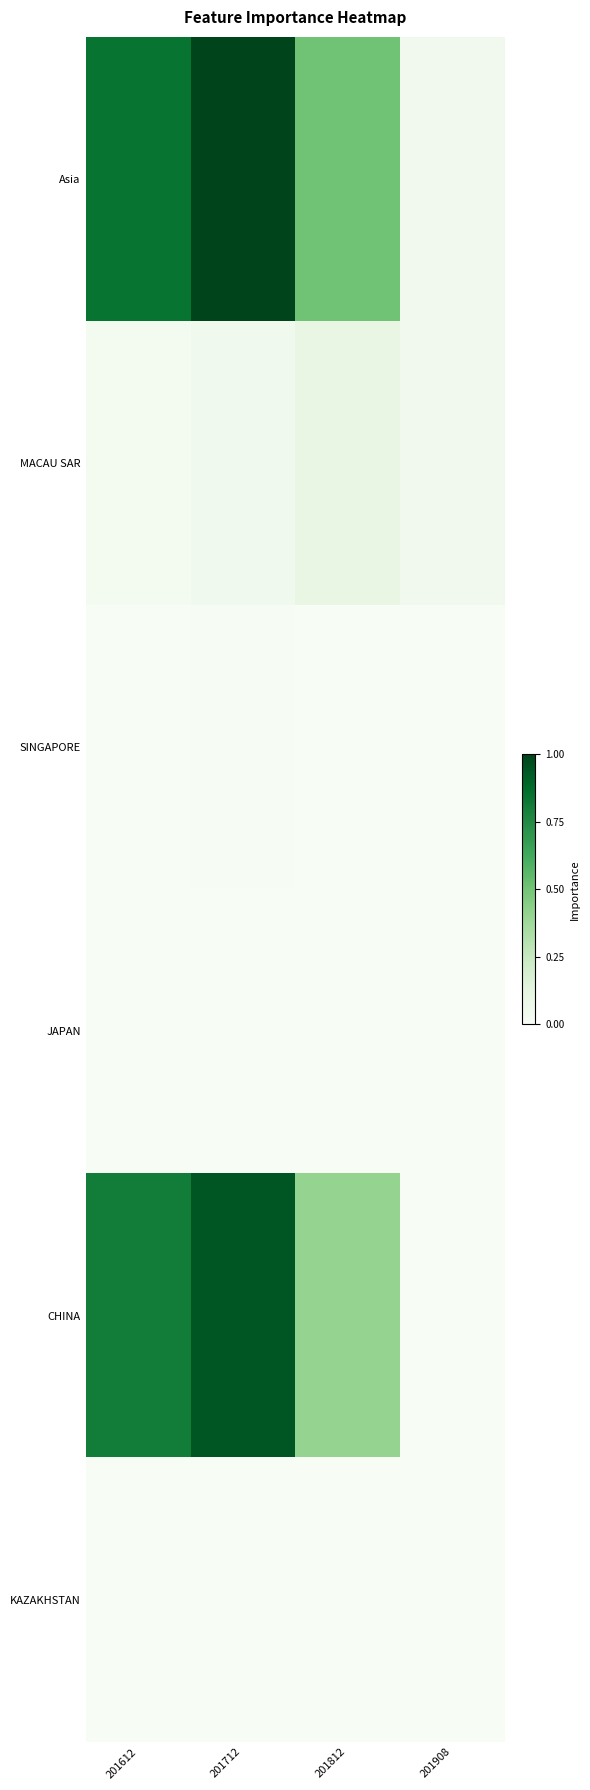

Count the number of categories in the chart.

4